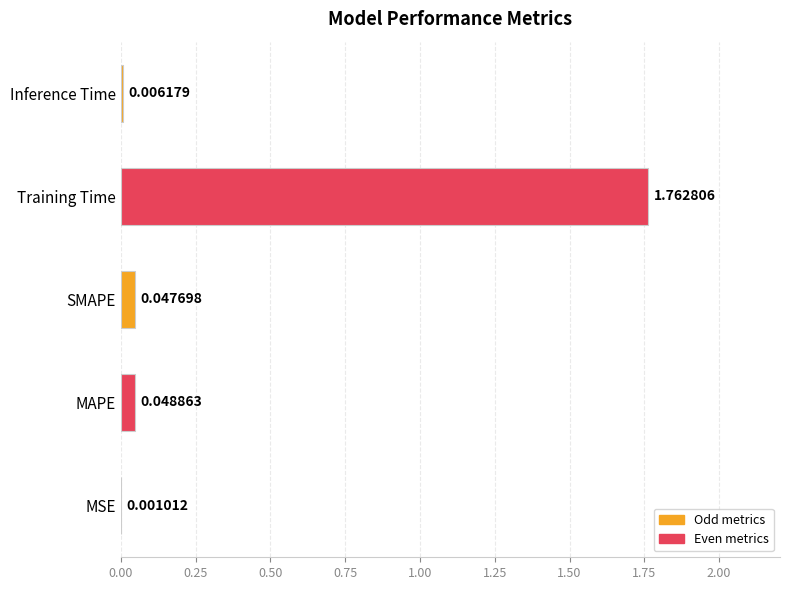

At which label is the value closest to 0?

MSE